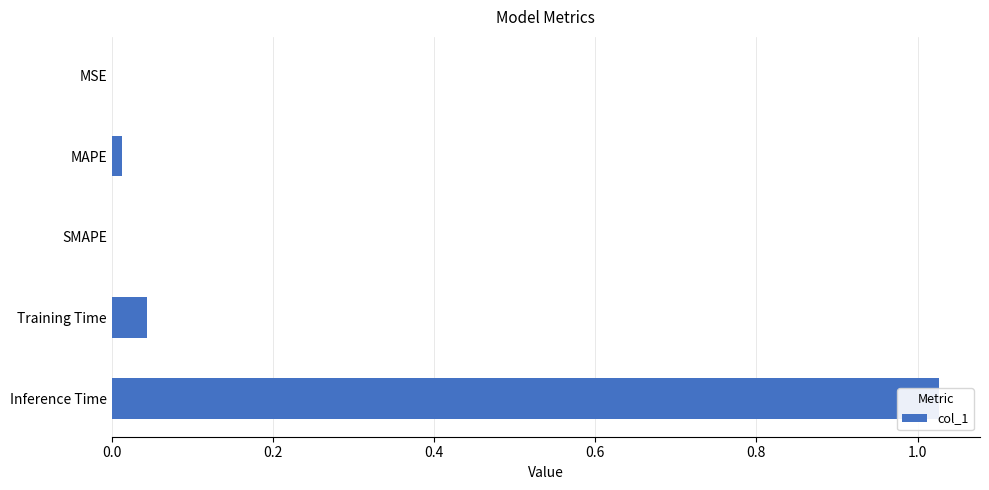

What is the difference between the values at Inference Time and MSE?

1.0